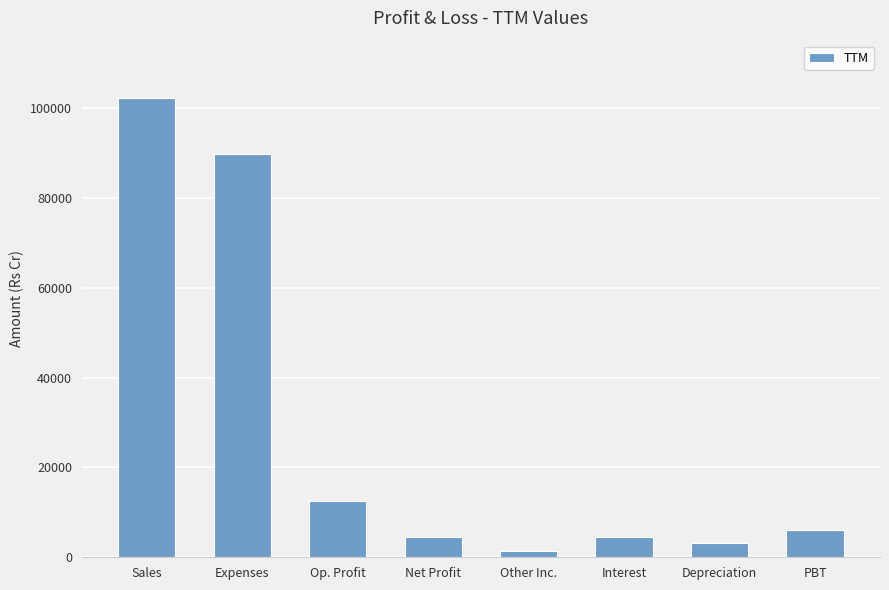

What is the average value?

28020